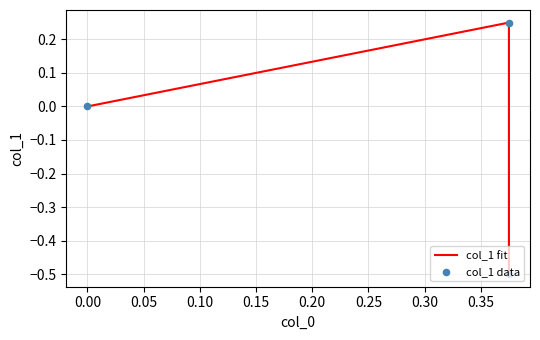

At how many categories does at least one series exceed 0?

1